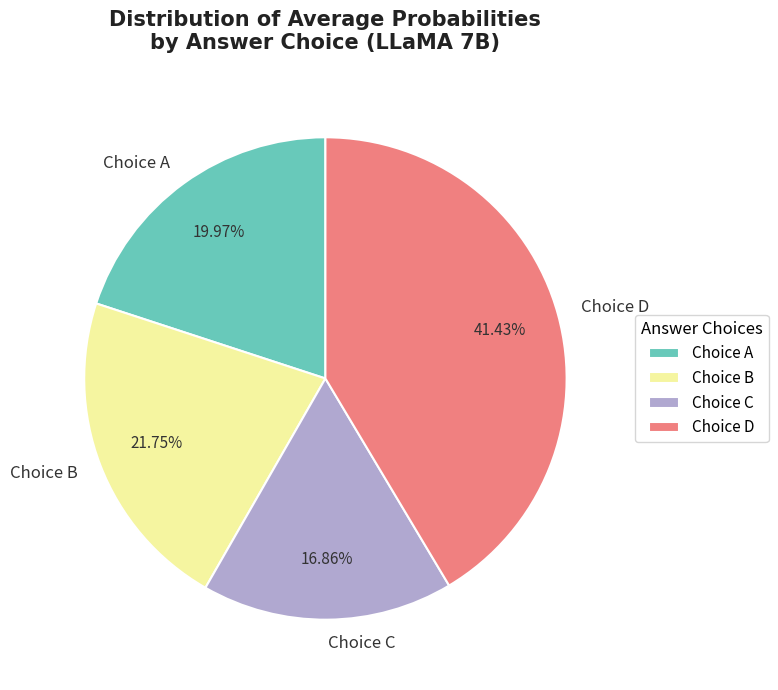

Does Choice A represent more than half of the total?

No